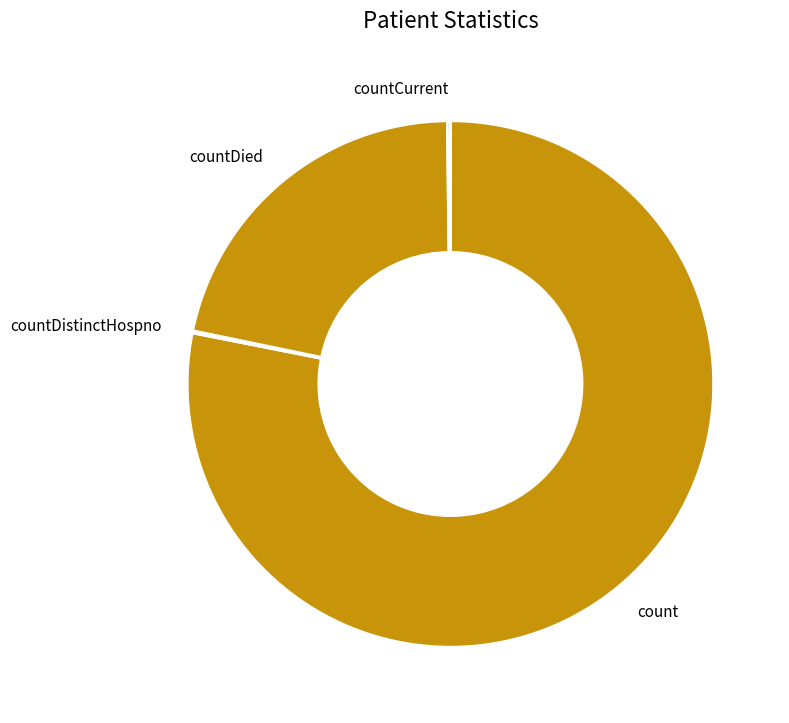

Which category has the biggest portion of the pie?

count